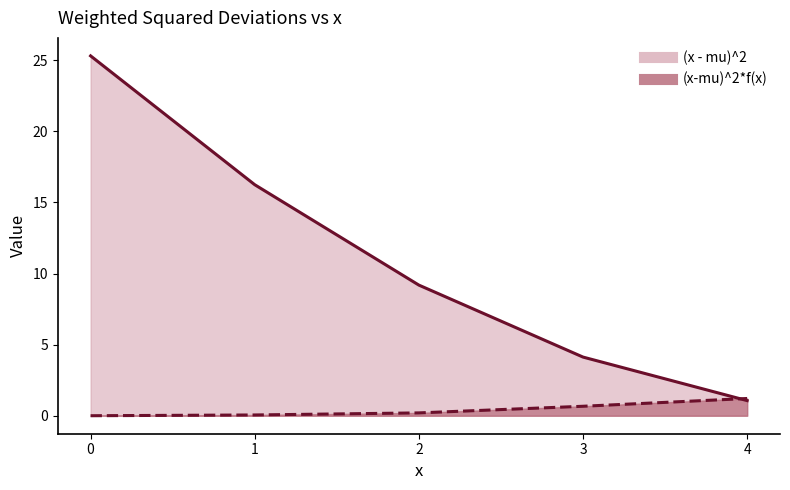

Rank the series by their average value, from highest to lowest.

(x - mu)^2, (x-mu)^2*f(x)